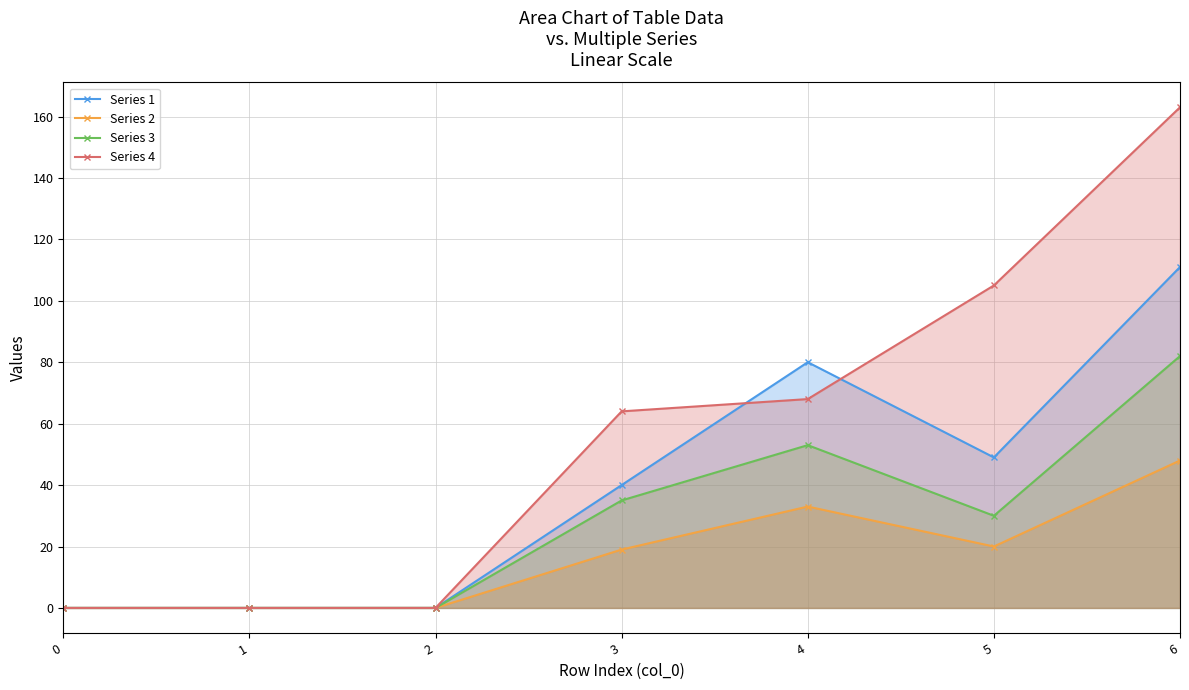

Where does the Series 2 series first go above 19?

4